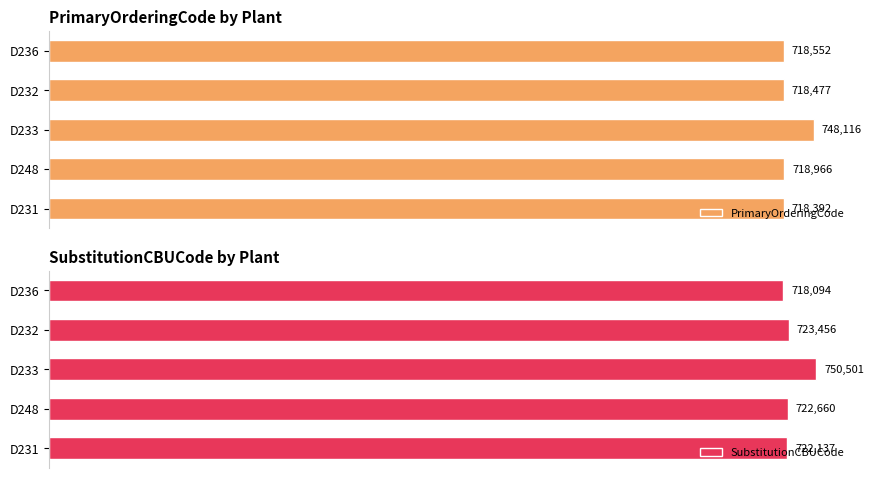

Which category has the highest value in the PrimaryOrderingCode series?

D233